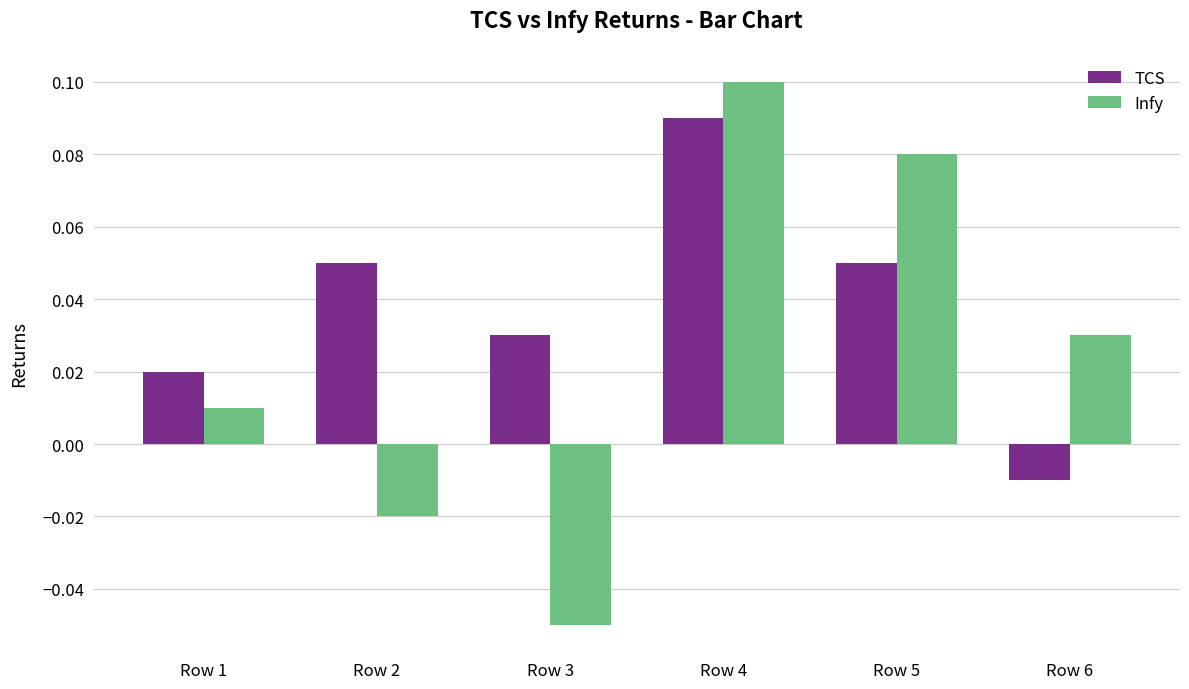

How many values in the TCS series exceed 0?

5